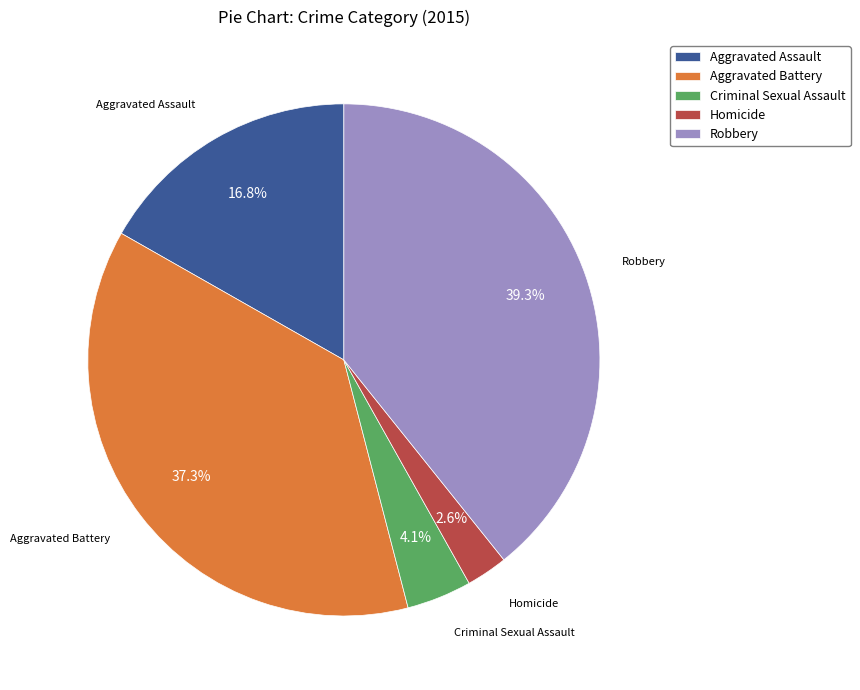

What is the ratio of the value at Aggravated Battery to the value at Robbery?

0.9